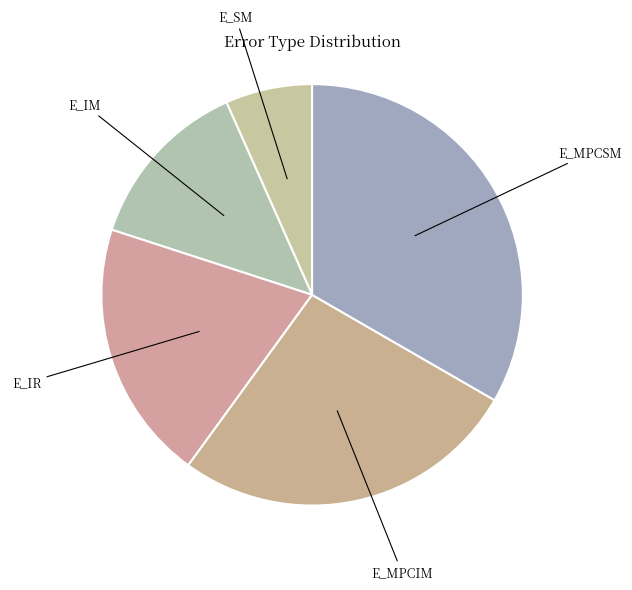

Rank the categories by value from lowest to highest.

E_SM, E_IM, E_IR, E_MPCIM, E_MPCSM